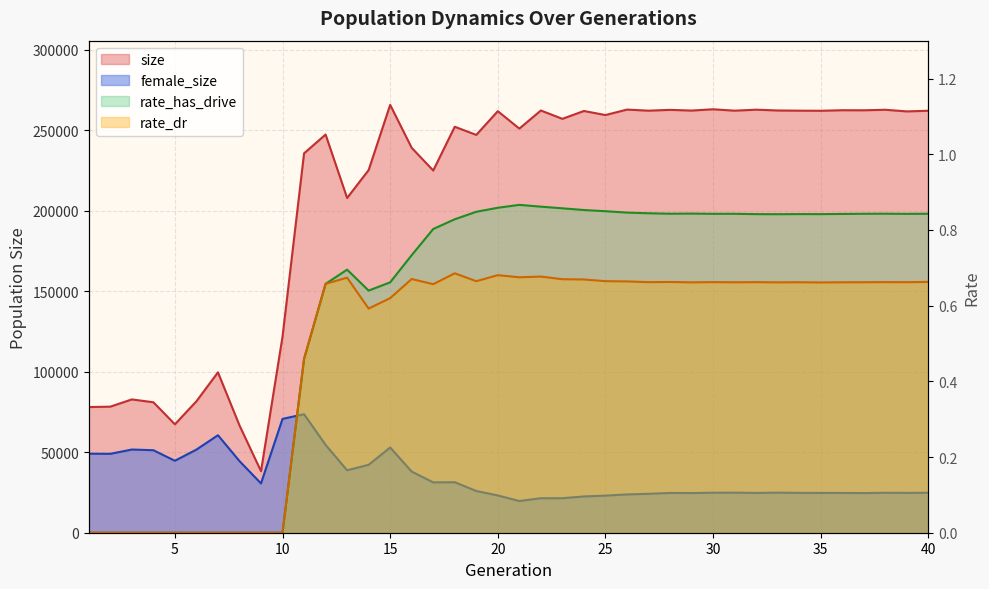

What is the approximate value of rate_has_drive at 21?

0.9